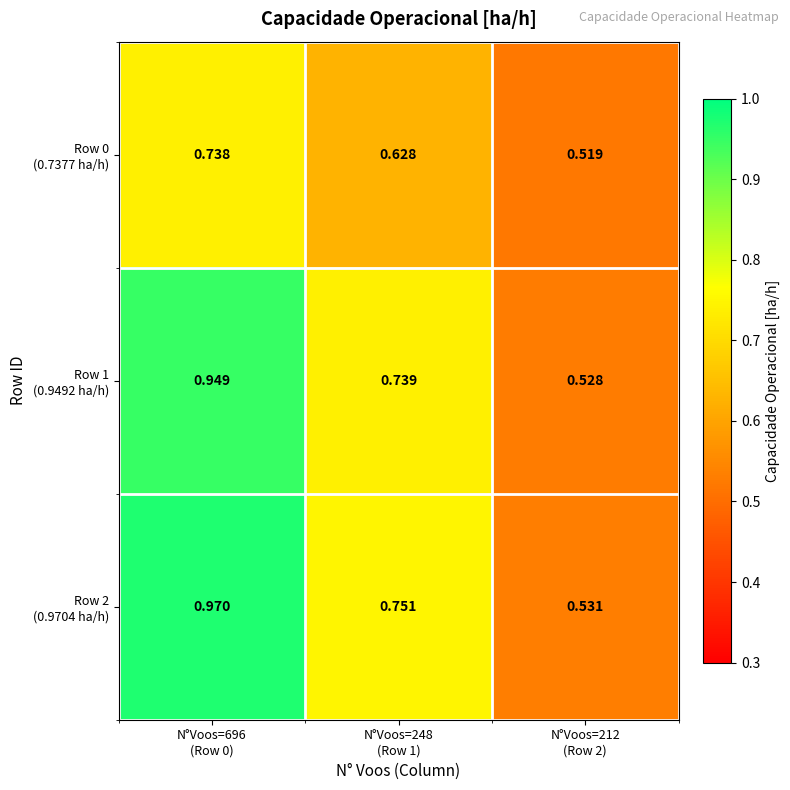

At which category does the chart reach its minimum across all series?

N°Voos=212
(Row 2)